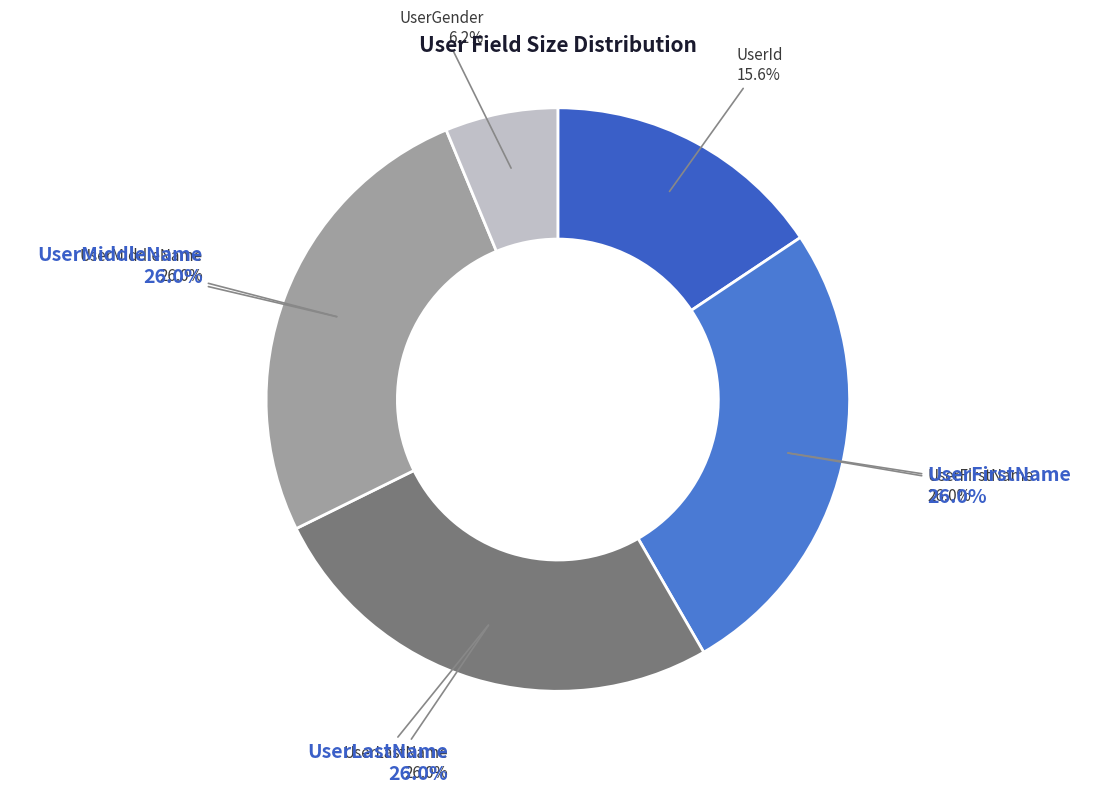

Is there any slice that represents more than half of the pie?

No